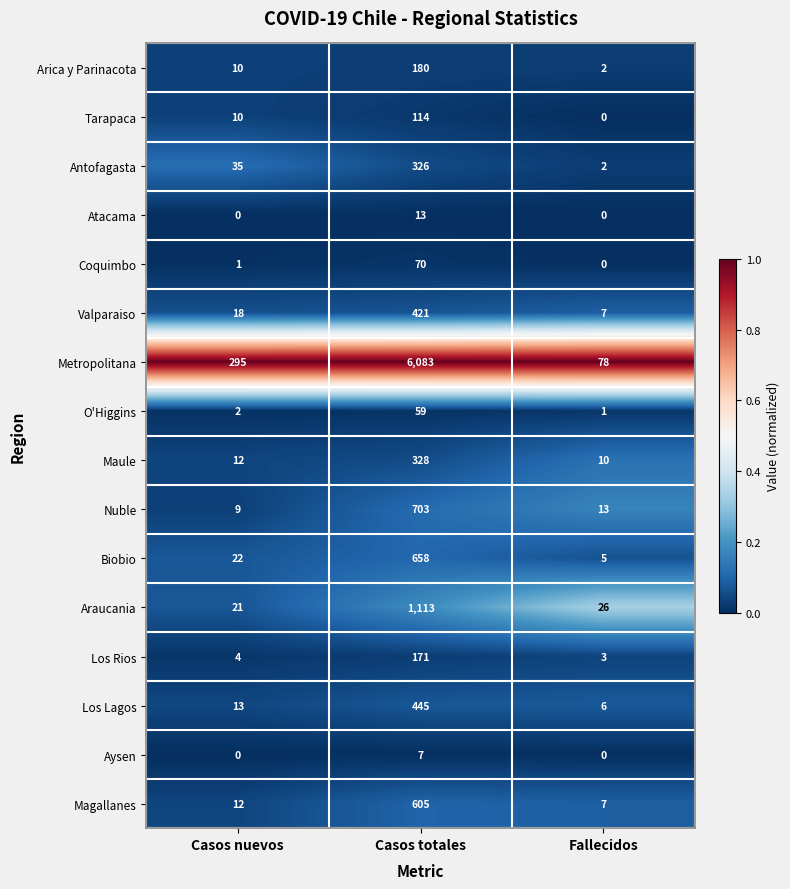

Between Casos totales and Fallecidos, which series saw the biggest shift?

Metropolitana